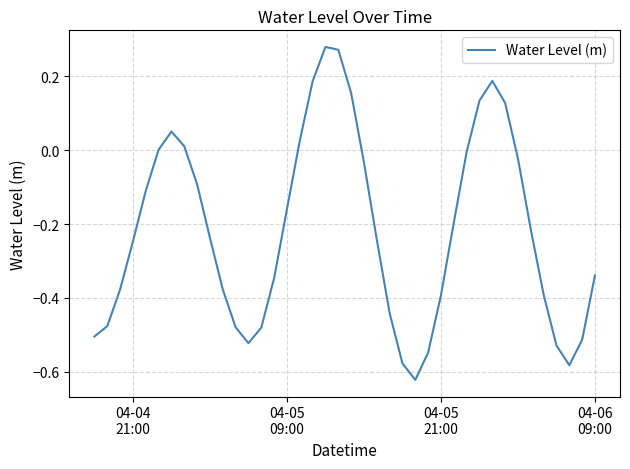

Does the chart have visible grid lines?

Yes